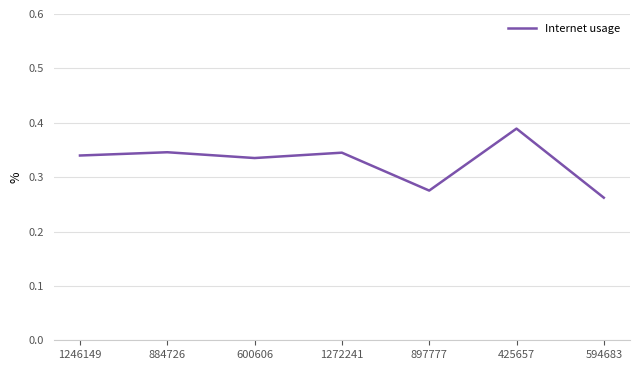

At which category does the chart reach its minimum across all series?

594683